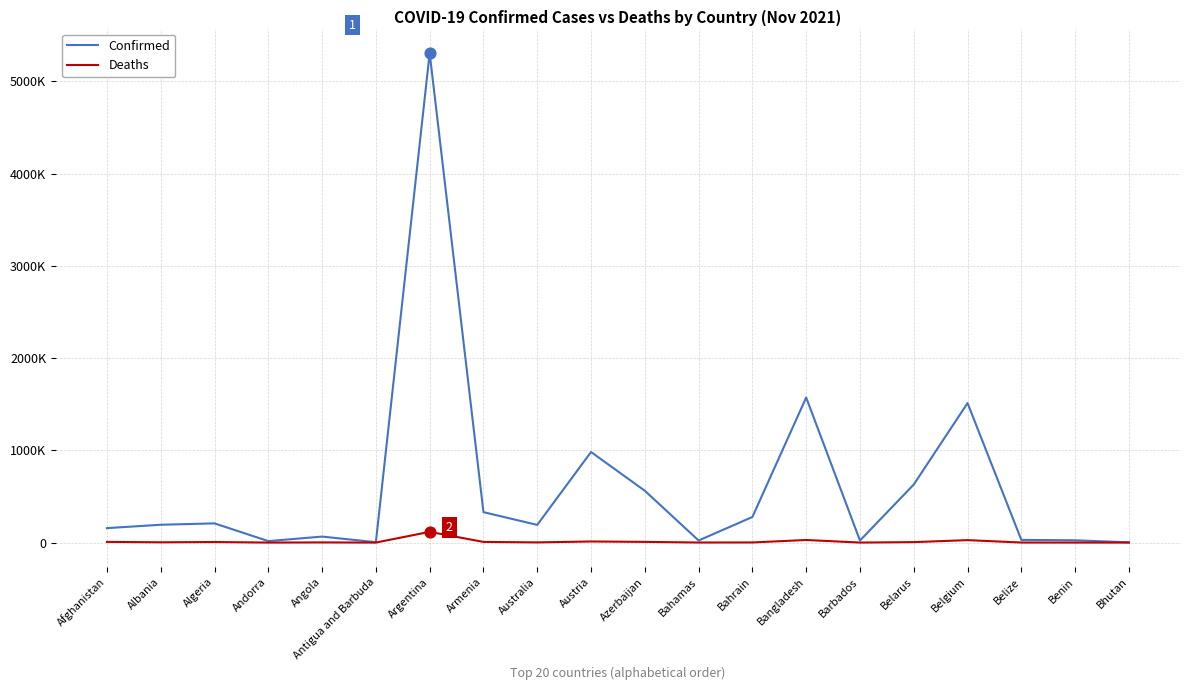

Which series has the largest total across all categories?

Confirmed